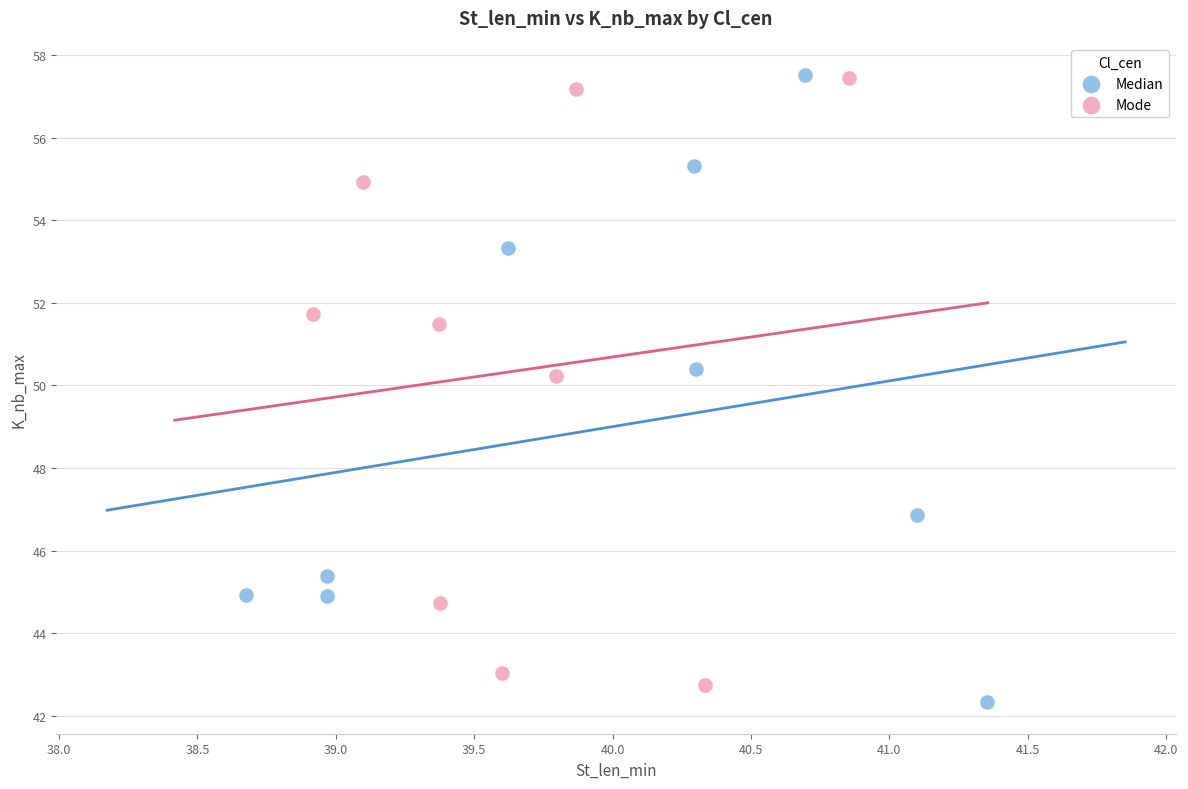

Which series reaches the minimum Y coordinate?

Median